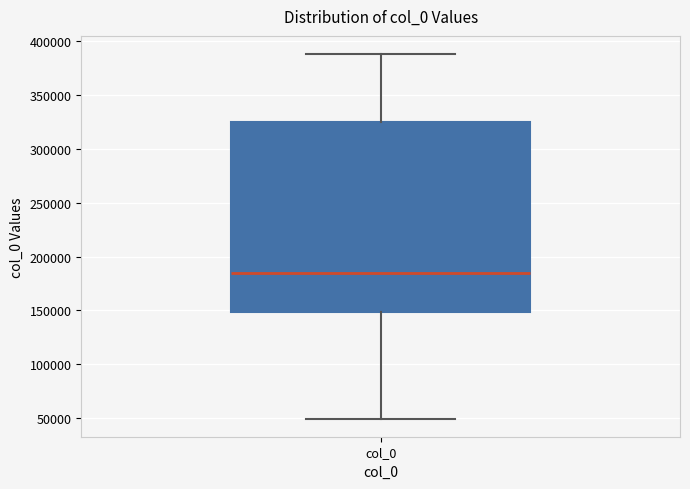

Where is the lower edge of the box for col_0 on the y-axis? The values are not printed on the chart, so give them approximately, as read against the axis.

150000